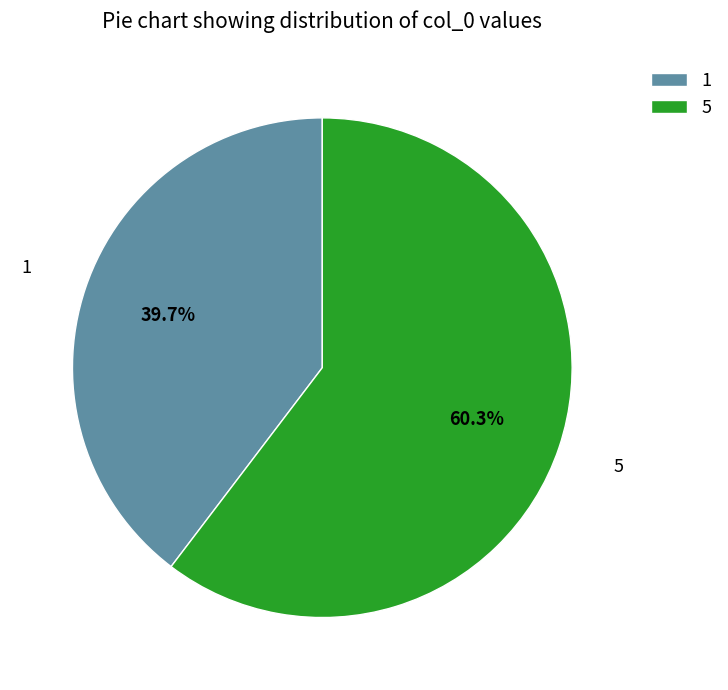

True or false: 1 accounts for 40% of the total.

True